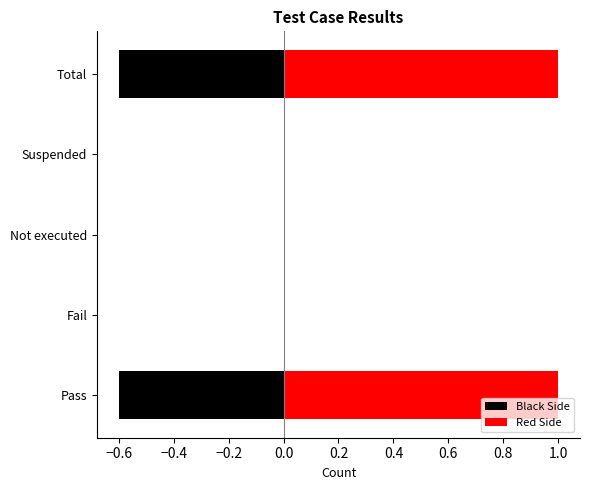

At how many categories does at least one series exceed 0?

2